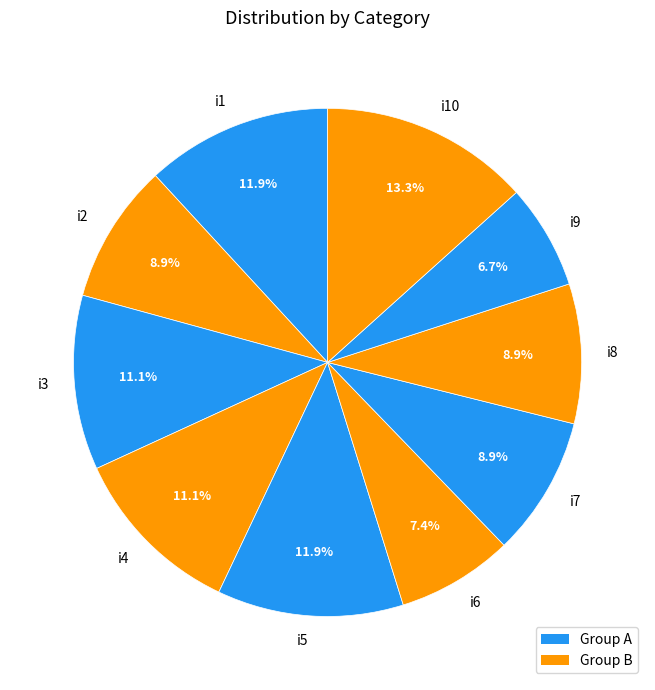

Does any single category account for the majority?

No